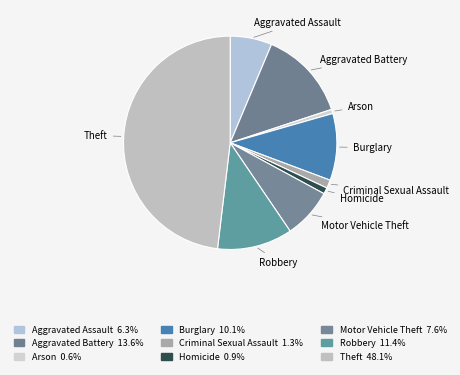

Is the sum of Motor Vehicle Theft and Criminal Sexual Assault greater than half?

No